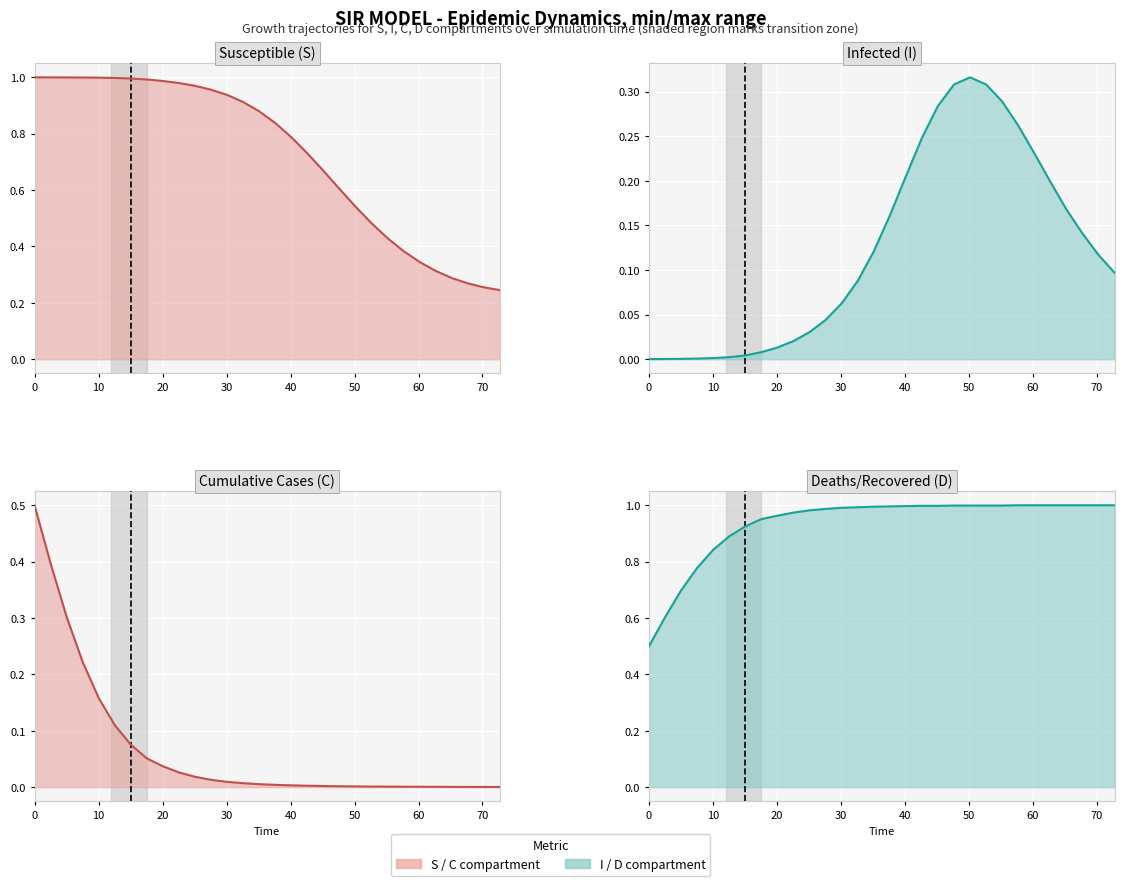

True or false: C and S intersect in this chart.

False